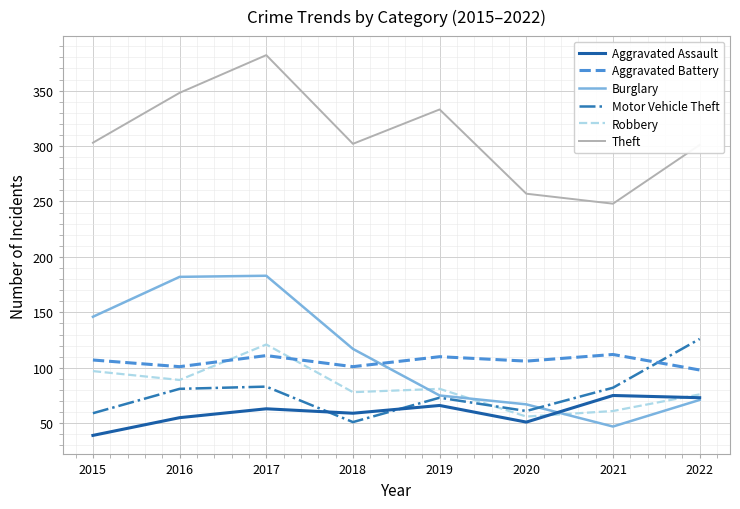

True or false: Aggravated Battery and Robbery cross at least once.

True